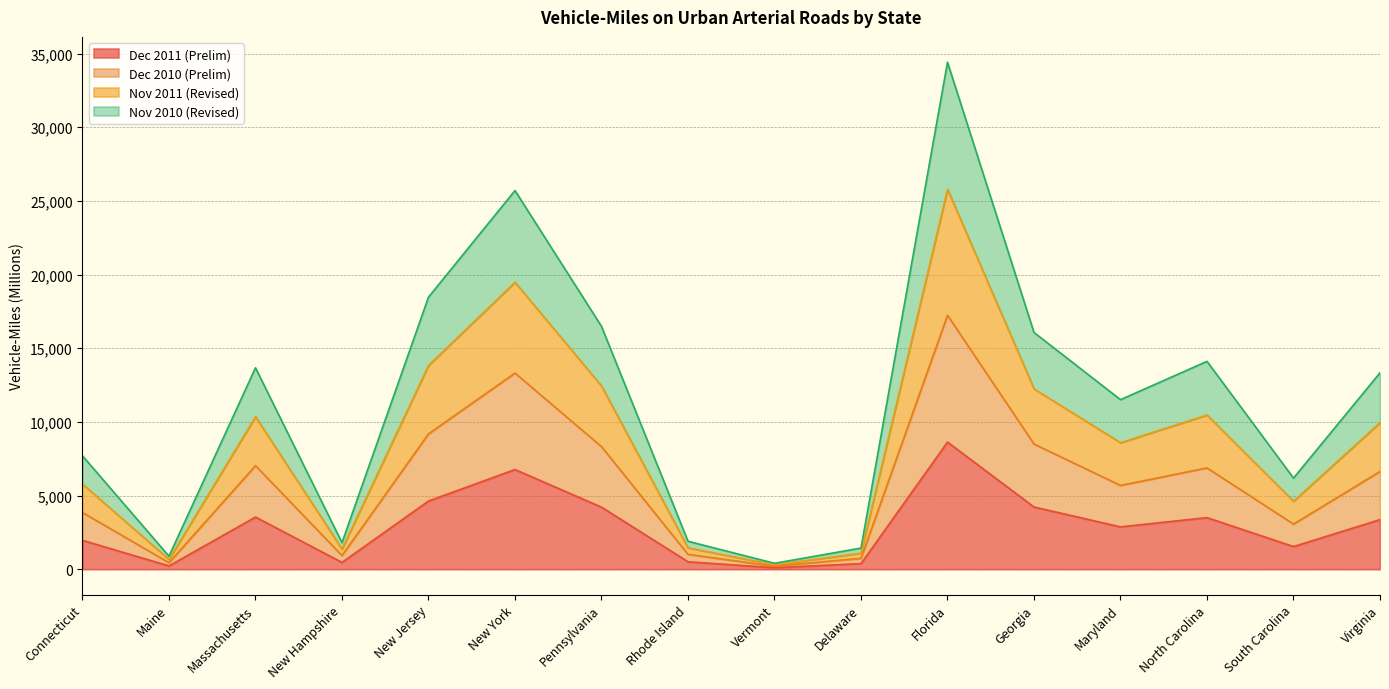

Which series has the widest spread of values?

Nov 2011 (Revised)